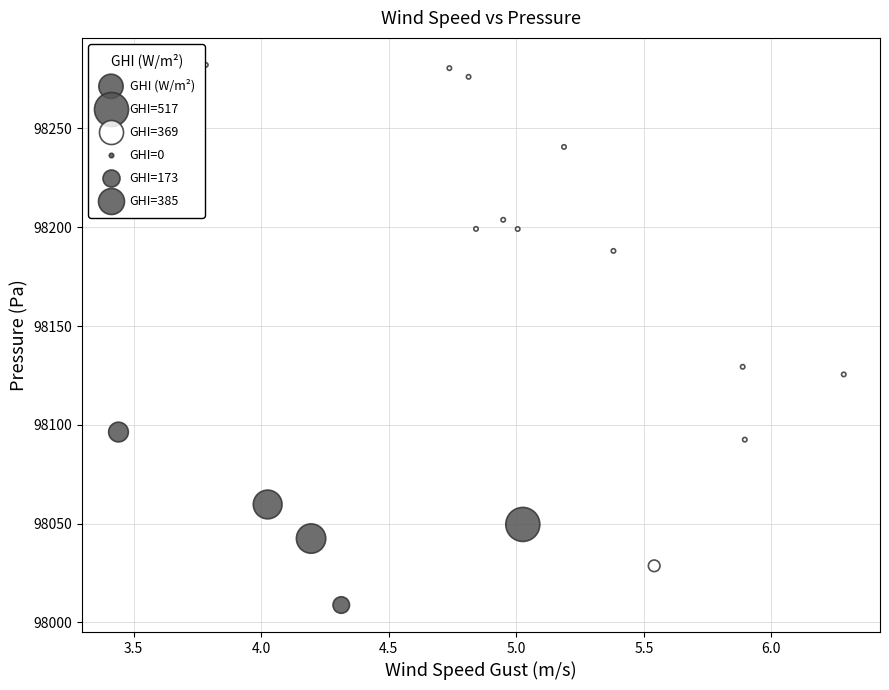

What Y value in the scatter plot is closest to 98145?

98129.4